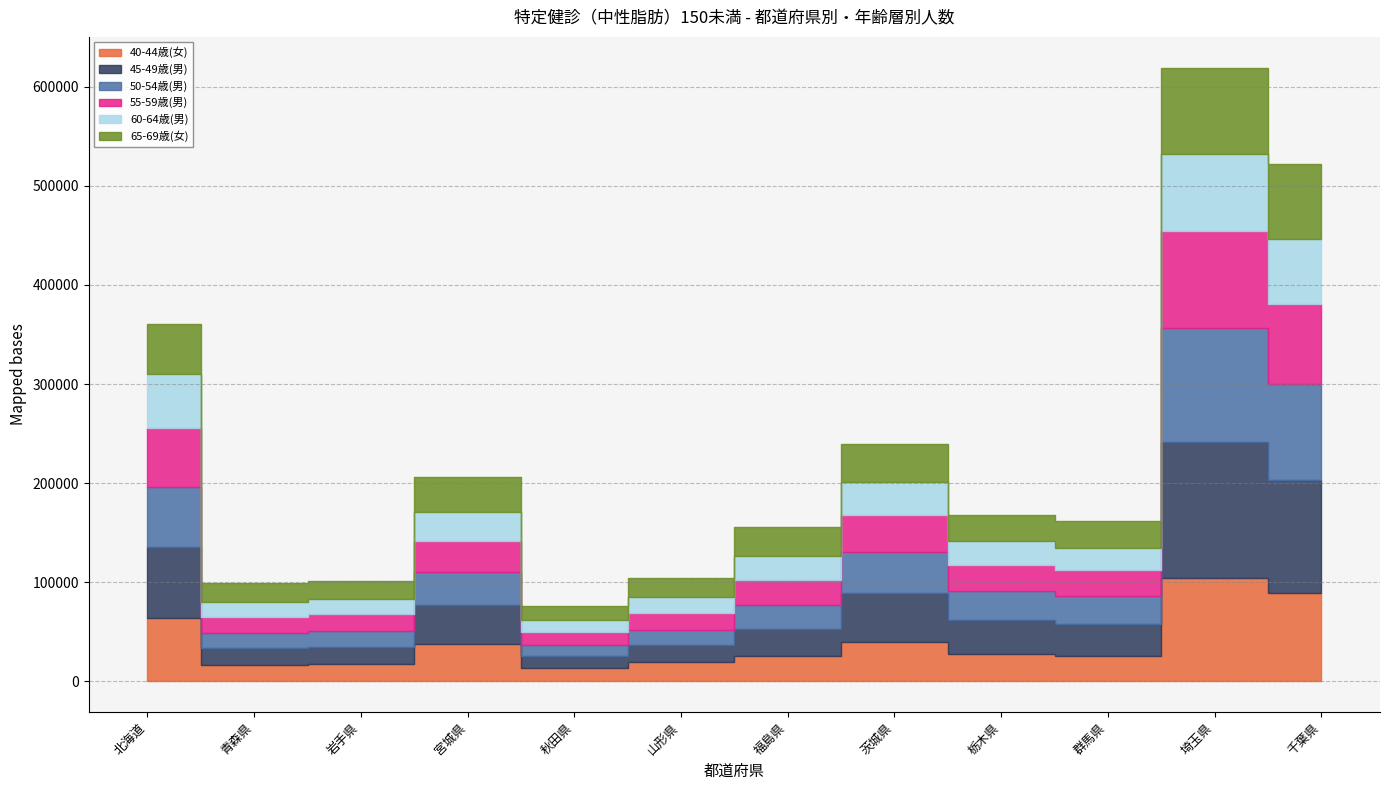

Between 宮城県 and 茨城県, which series saw the biggest shift?

45-49歳(男)